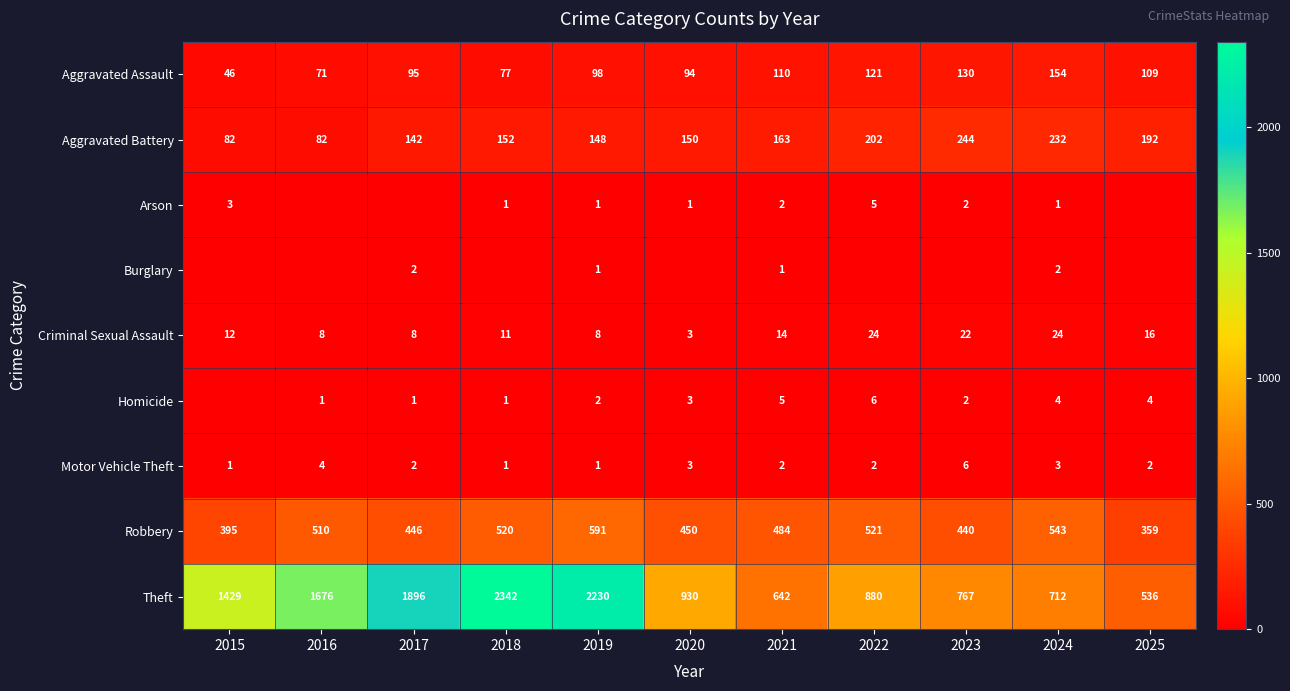

True or false: Theft has a value of 536 at 2025.

True